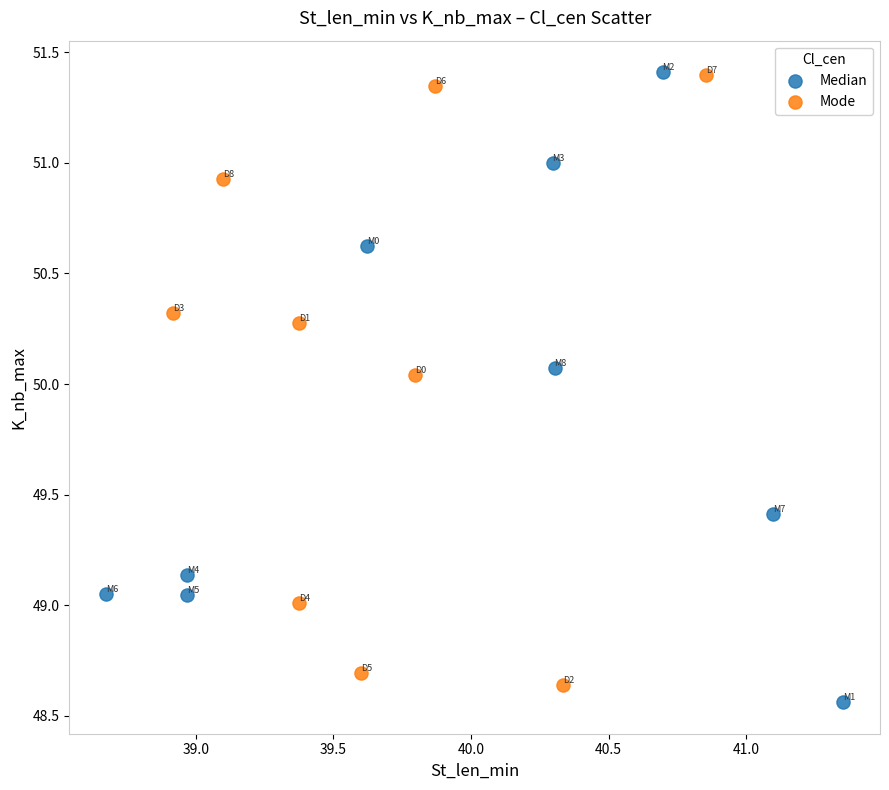

Which series reaches the minimum Y coordinate?

Median